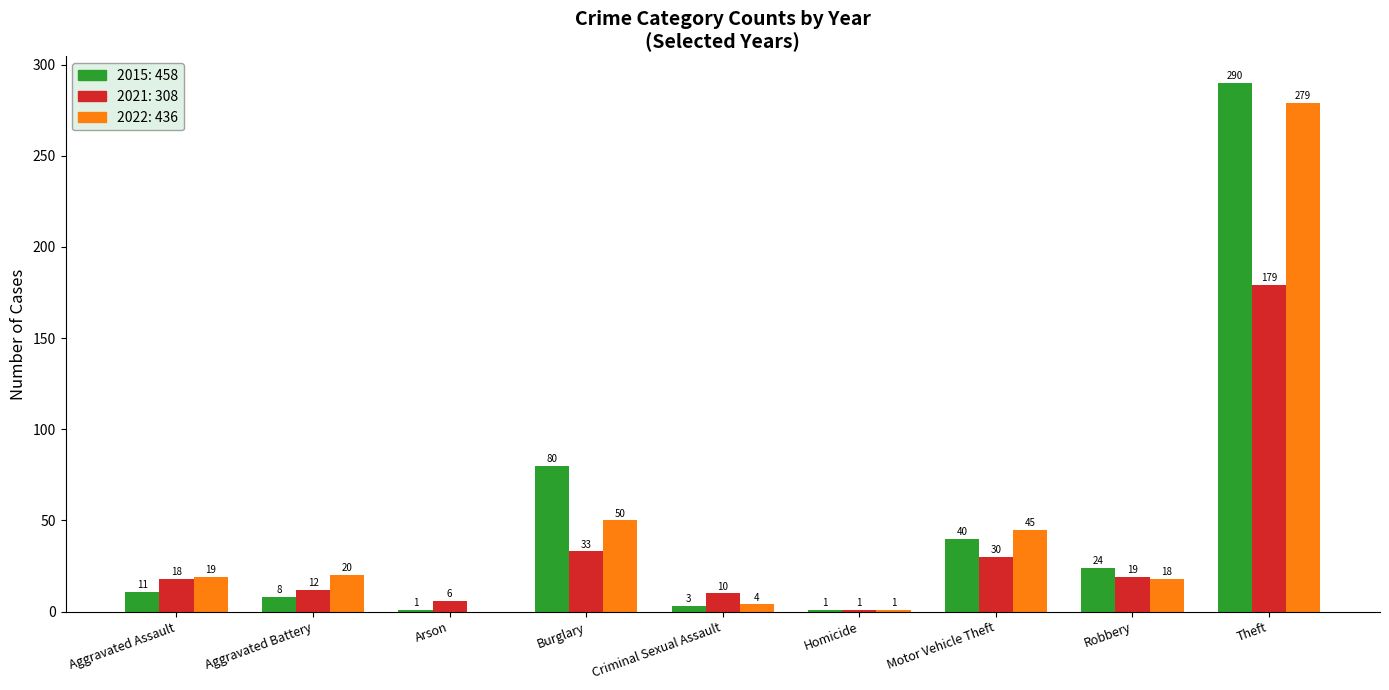

What is the total value across all series at Theft?

748